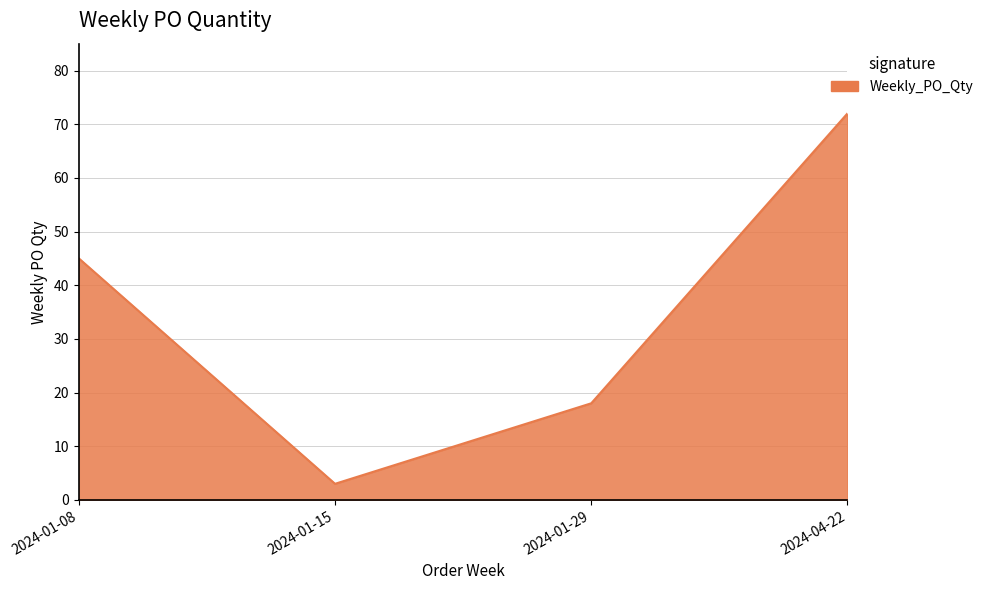

What is the approximate value at 2024-04-22, to the nearest 10?

70